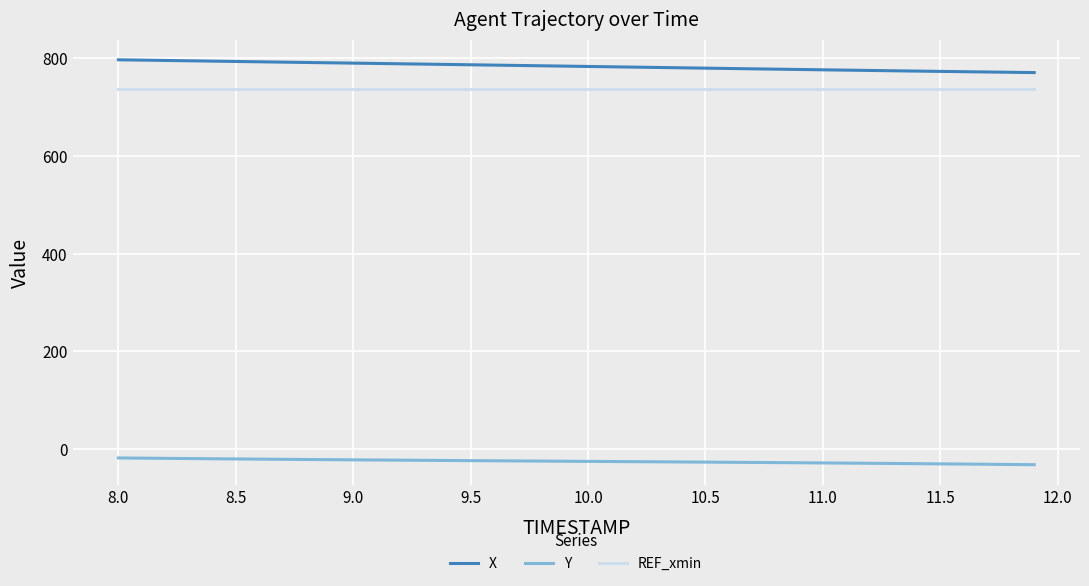

What is the minimum value shown in the chart?

-32.5